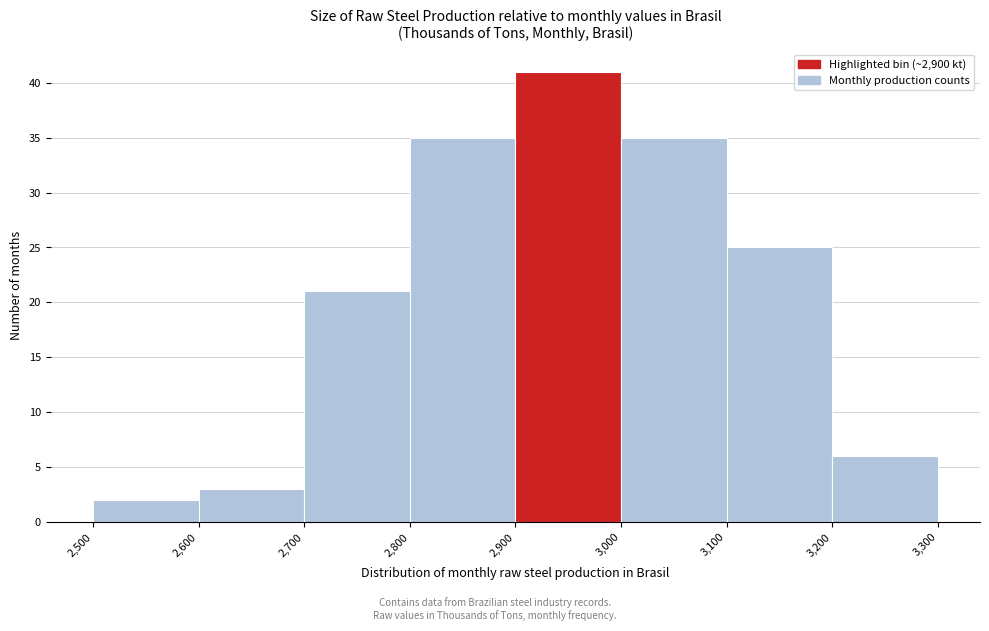

Reading left to right, list every bar in this chart as the range it spans on the x-axis followed by its height. The values are not printed on the chart, so give them approximately, as read against the axis.

2,500 to 2,600: 2
2,600 to 2,700: 3
2,700 to 2,800: 21
2,800 to 2,900: 35
2,900 to 3,000: 41
3,000 to 3,100: 35
3,100 to 3,200: 25
3,200 to 3,300: 6